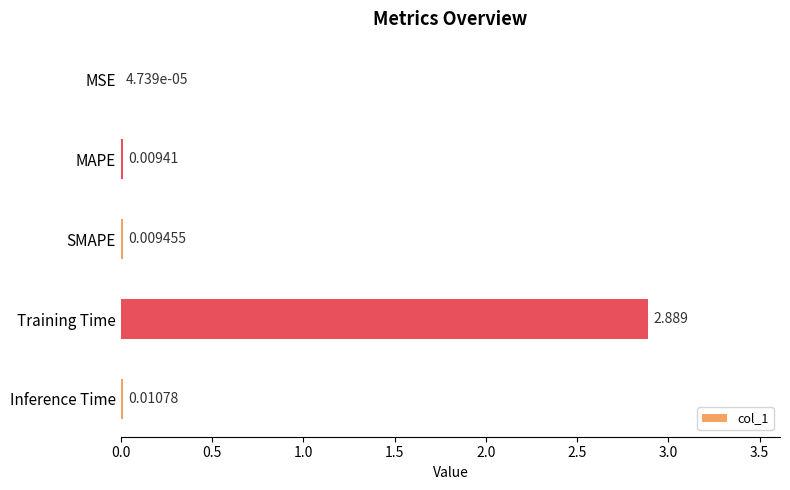

At which label is the value closest to 1?

Inference Time